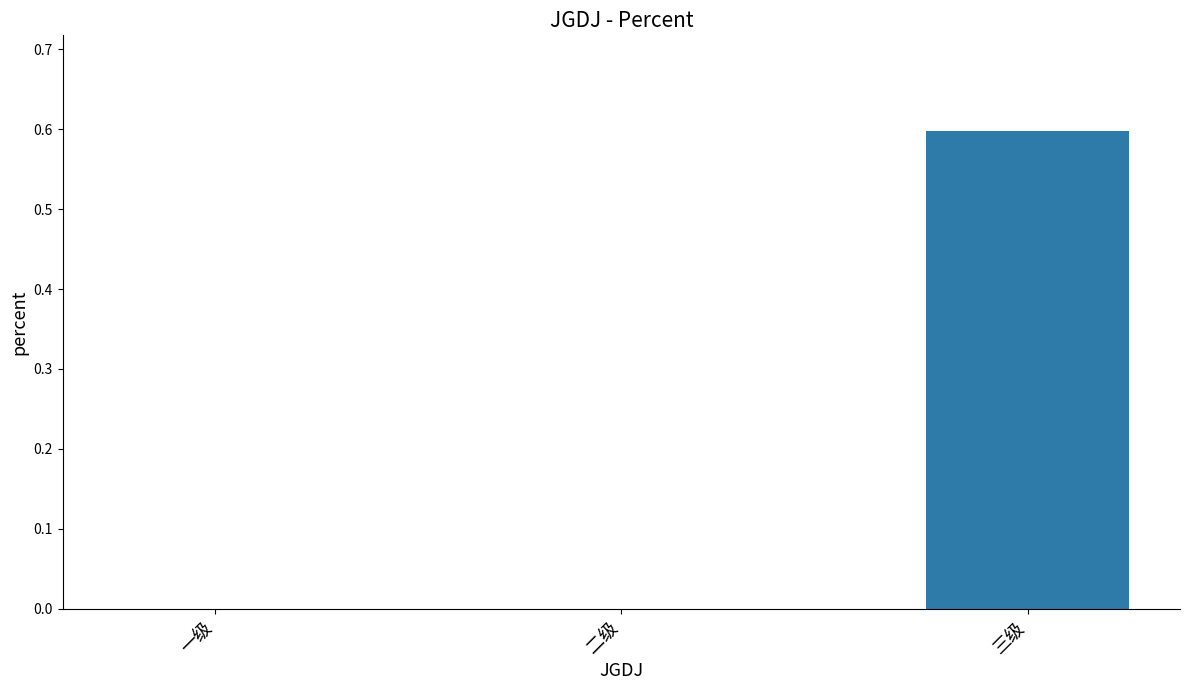

The chart shows a value of 0.0 at 一级. True or false?

True